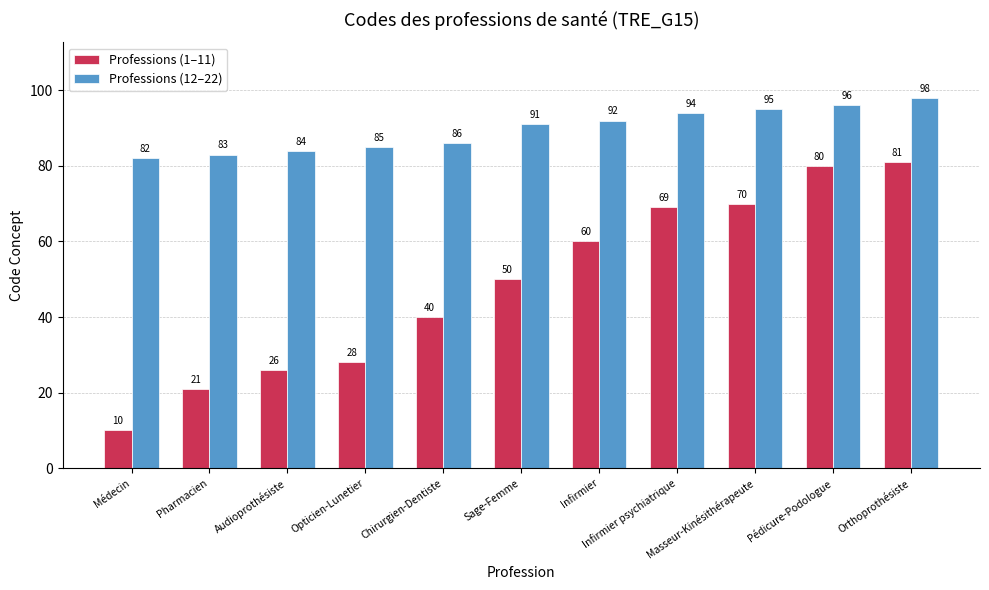

True or false: Professions (12–22) has a value of 152 at Infirmier psychiatrique.

False